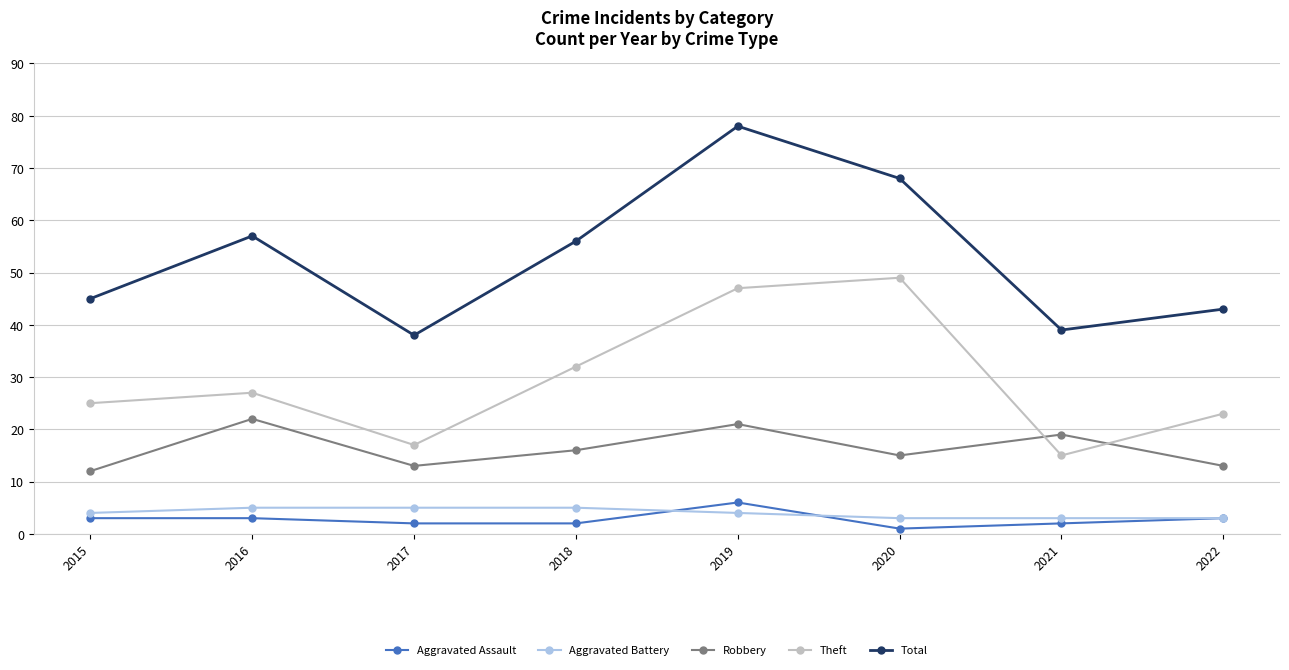

At how many categories does at least one series exceed 76?

1